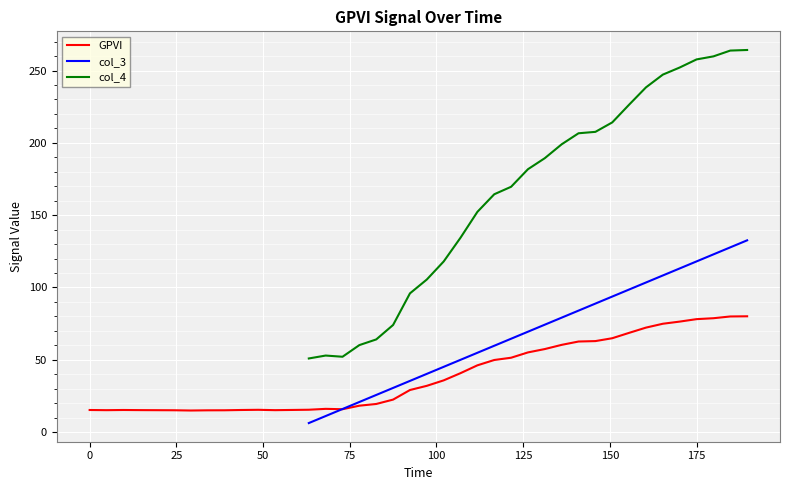

True or false: col_3 and col_4 cross at least once.

False